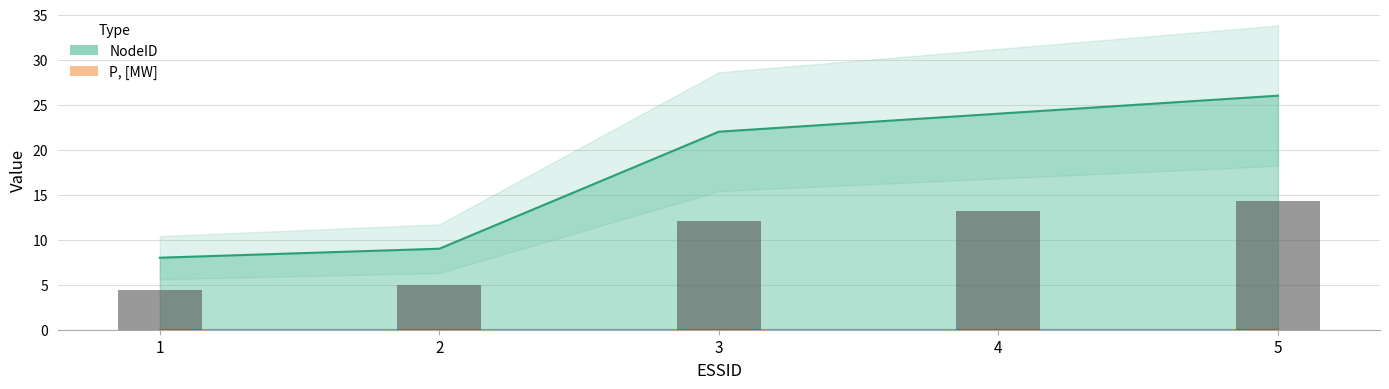

List the labels in order of value, smallest first.

1, 2, 3, 4, 5